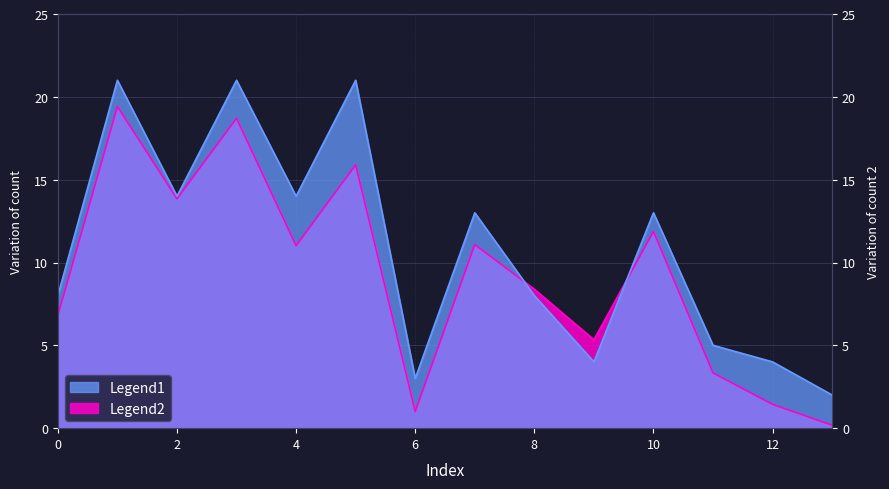

List the labels in order of value, largest first.

1, 3, 5, 2, 4, 7, 10, 0, 8, 11, 9, 12, 6, 13